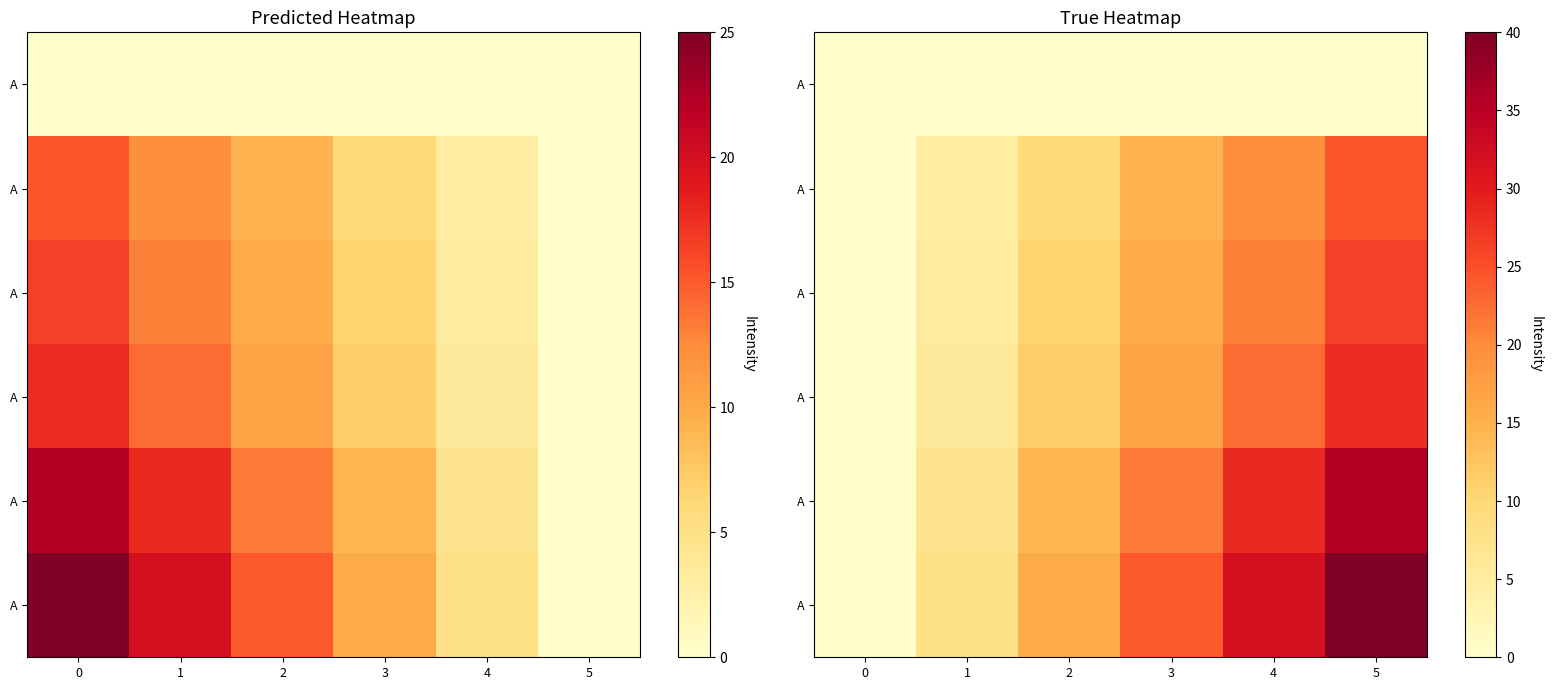

At how many categories does at least one series exceed 4?

5